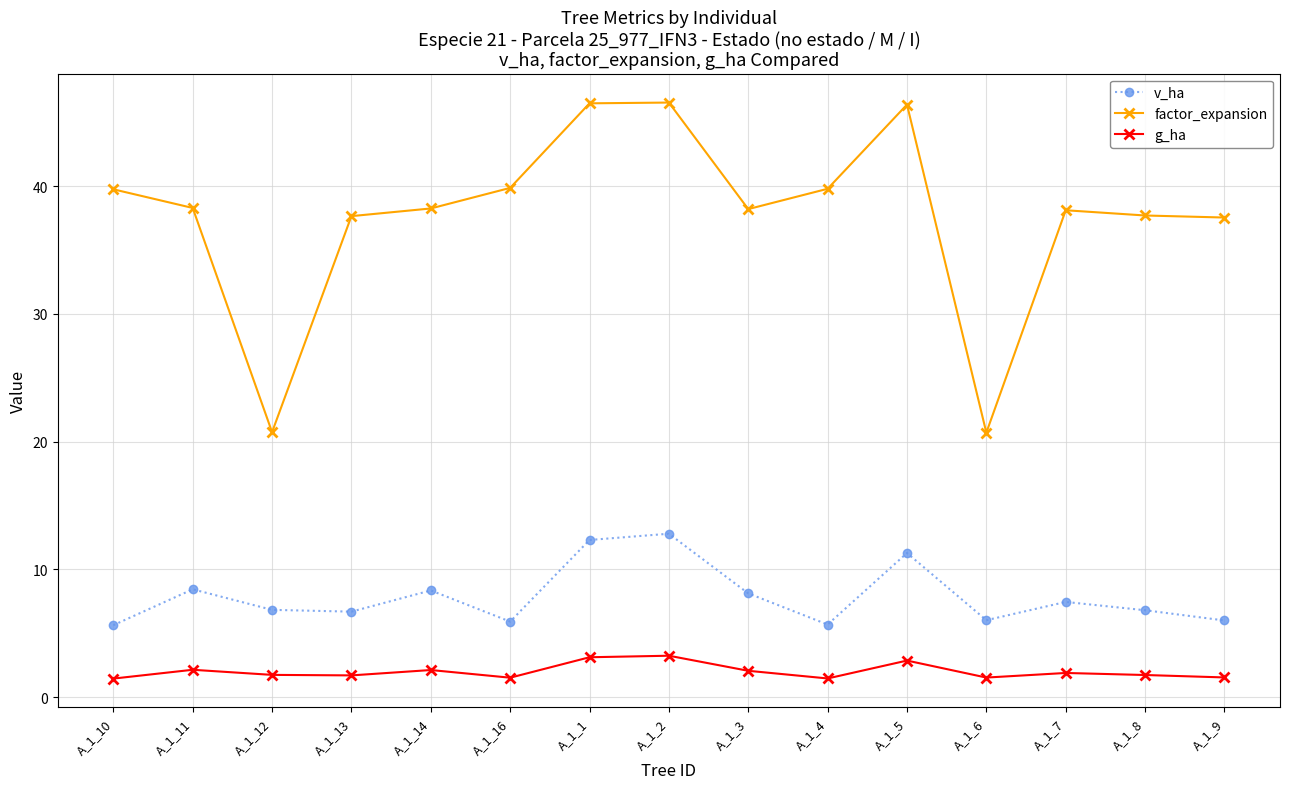

What is the label of the 3rd point from the right?

A_1_7